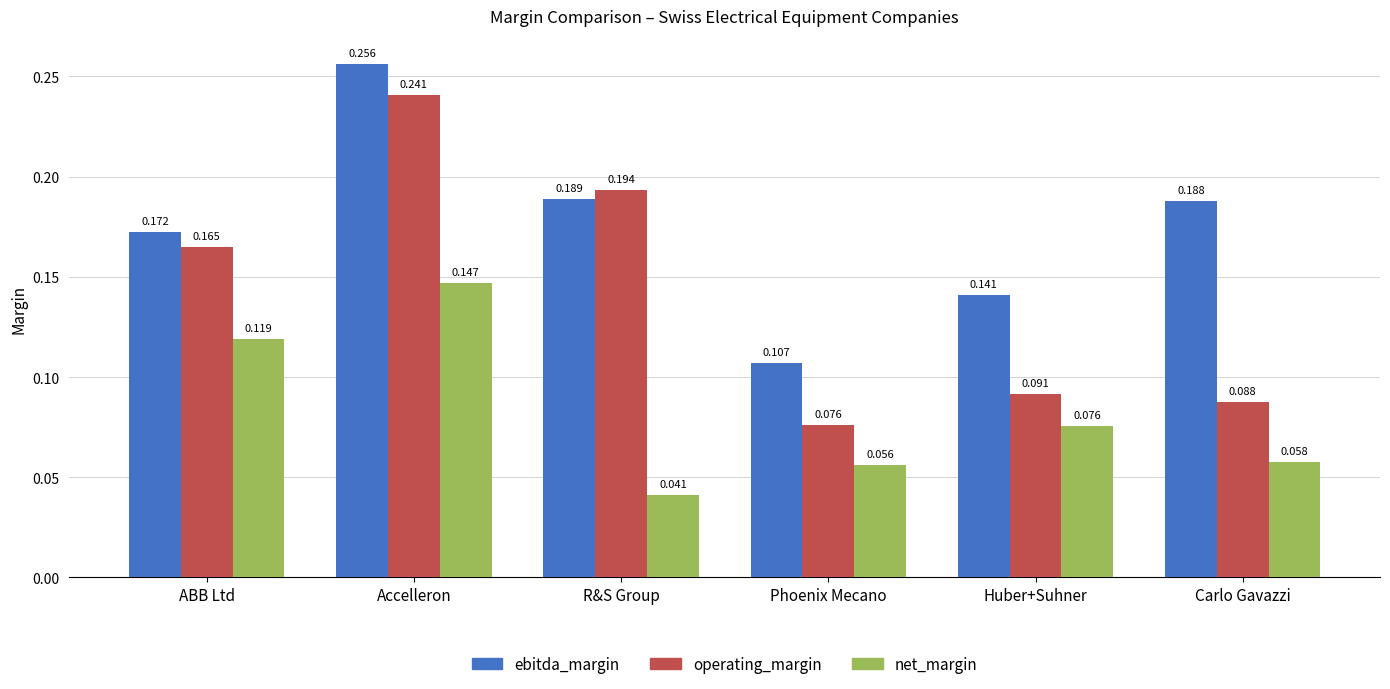

Where is operating_margin nearest to the value 0?

Phoenix Mecano